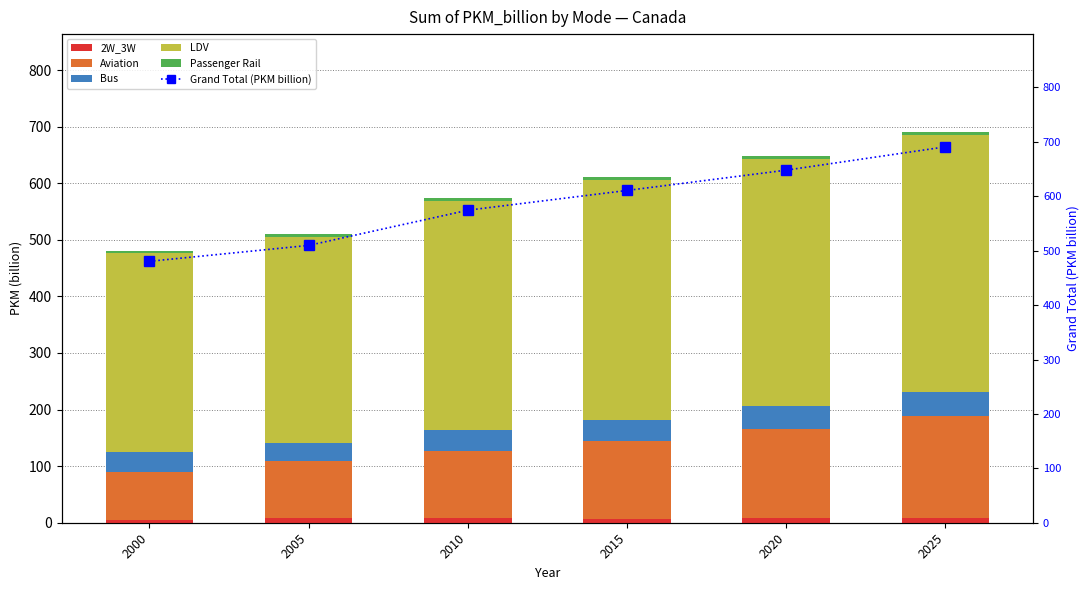

What is the total value across all series at 2005?

1019.4